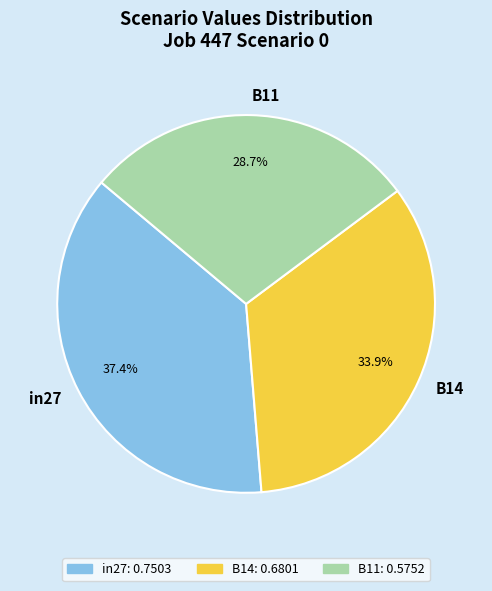

Is the sum of B11 and B14 greater than half?

Yes